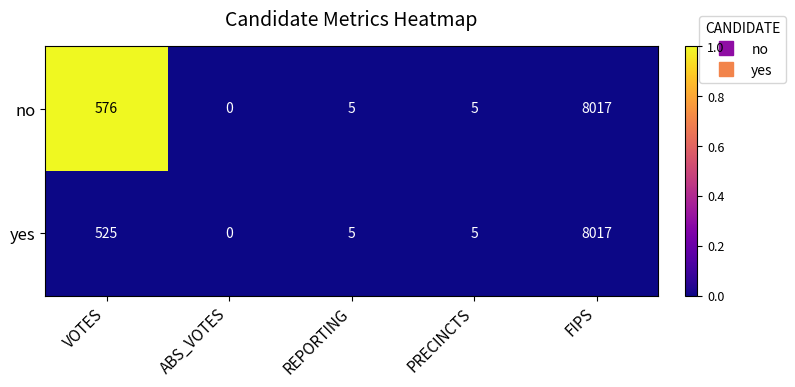

Reading left to right, extract all data points from this chart.

no: 576	0	5	5	8017
yes: 525	0	5	5	8017